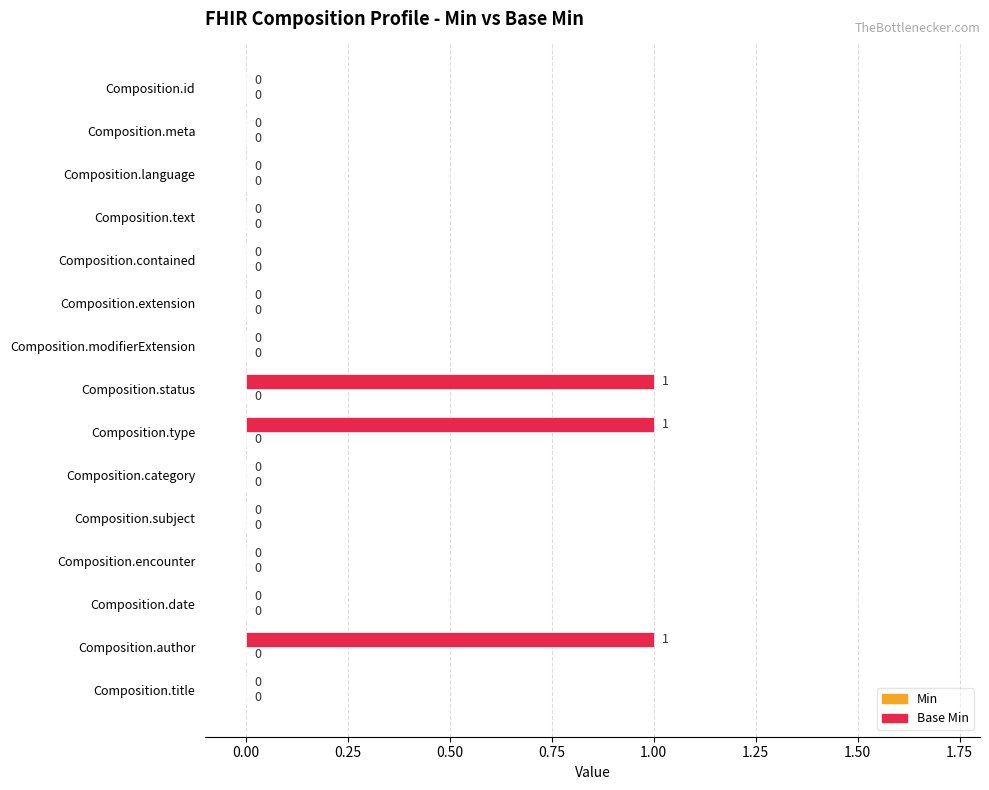

The value at Composition.modifierExtension is 0. True or false?

True